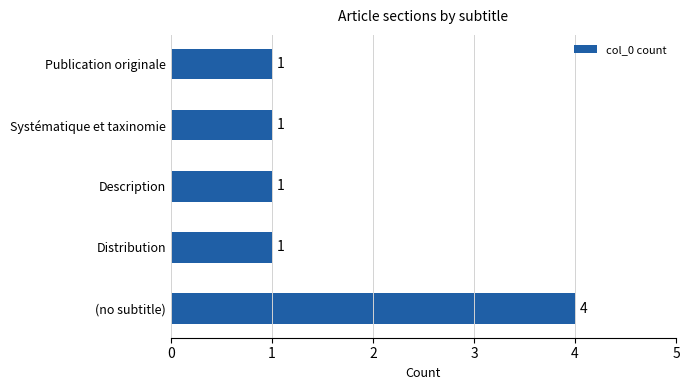

What is the sum of all values?

8